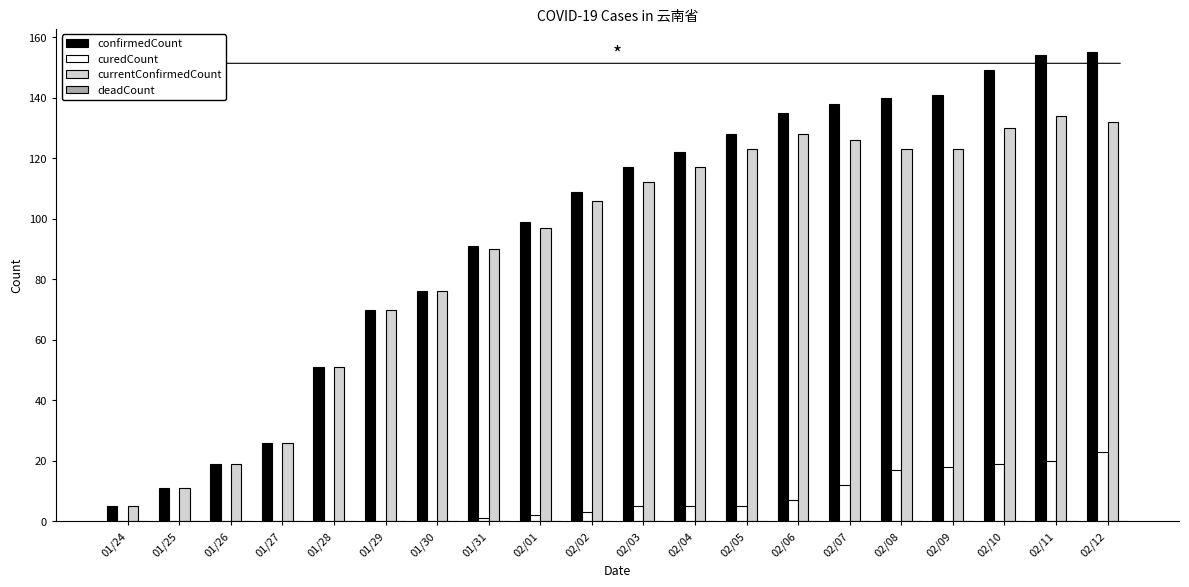

Which series has the largest total across all categories?

confirmedCount